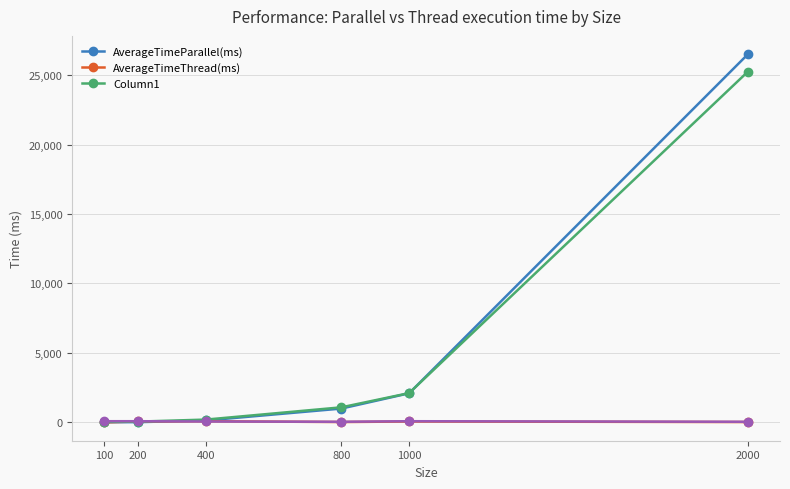

What is the value of the Column1 point at the 5th from the left?

2105